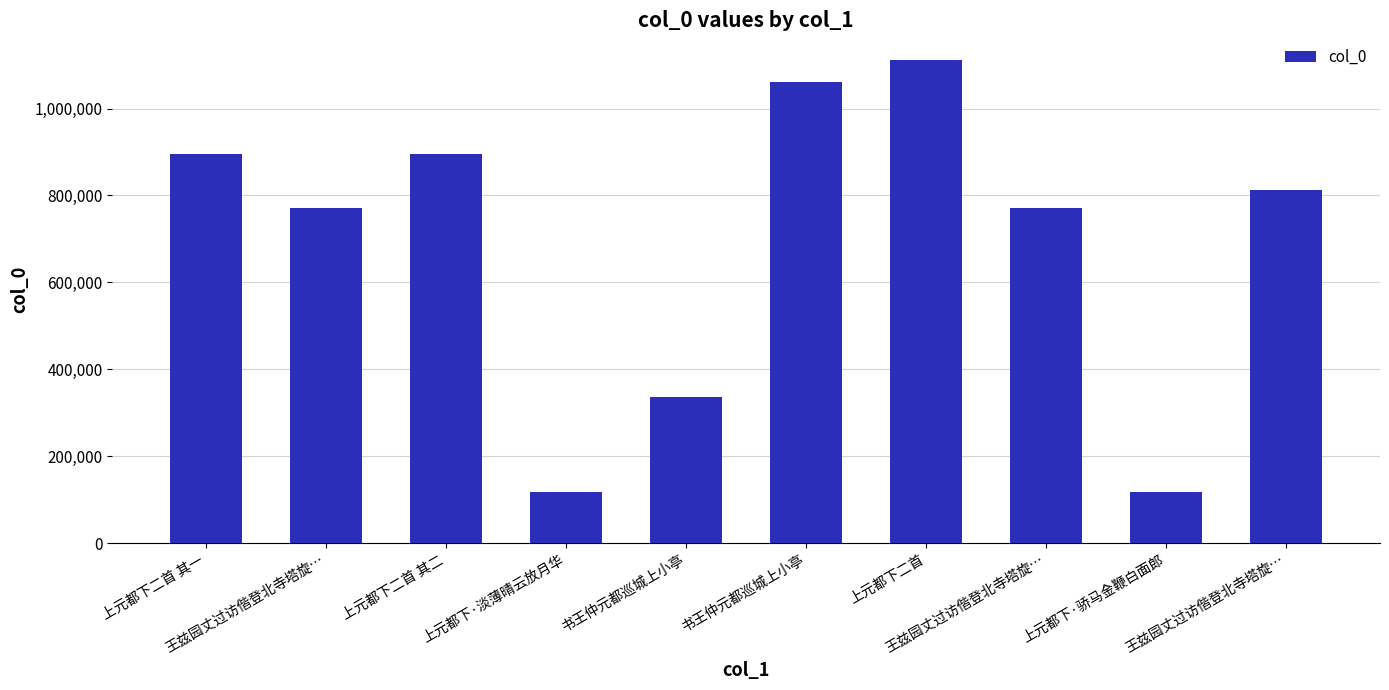

How many data points are less than 812427?

5